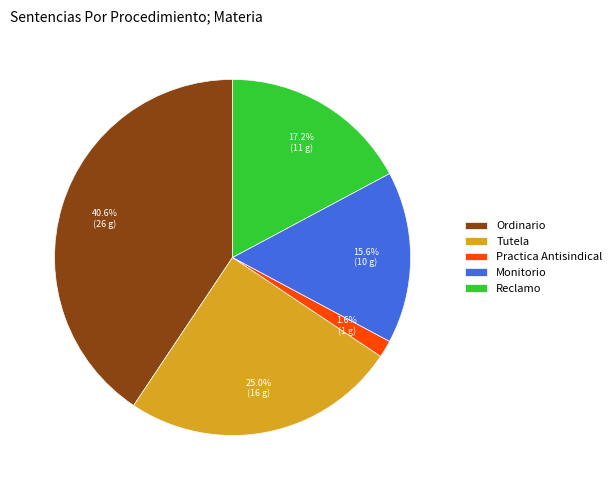

Count the number of slices in the pie.

5